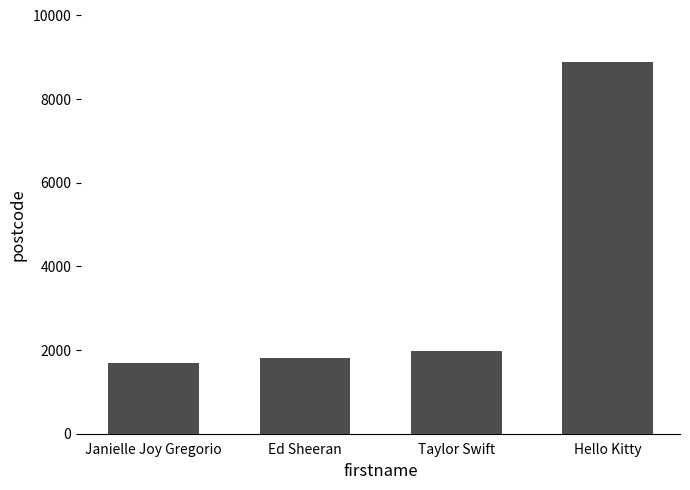

What is the difference between the second highest and minimum values?

289